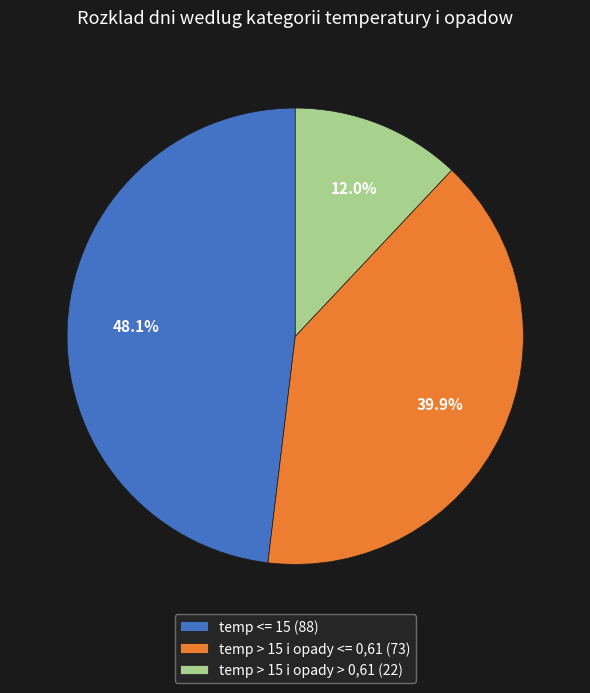

Count the number of slices in the pie.

3